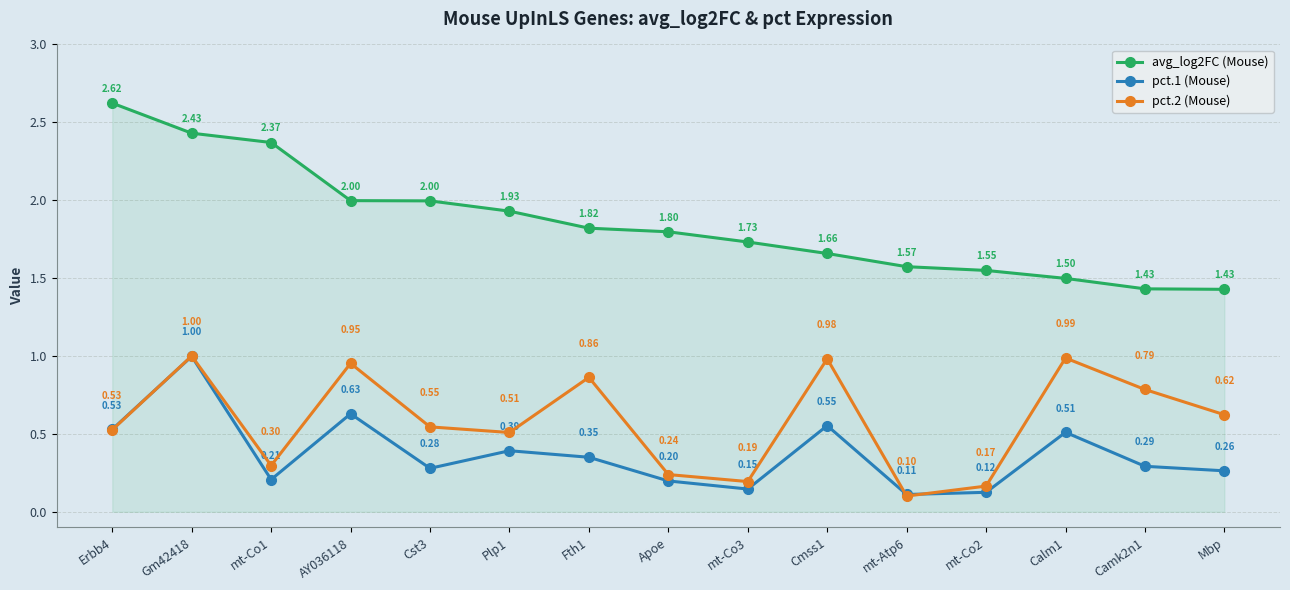

Between Plp1 and mt-Atp6, which series saw the biggest shift?

pct.2 (Mouse)